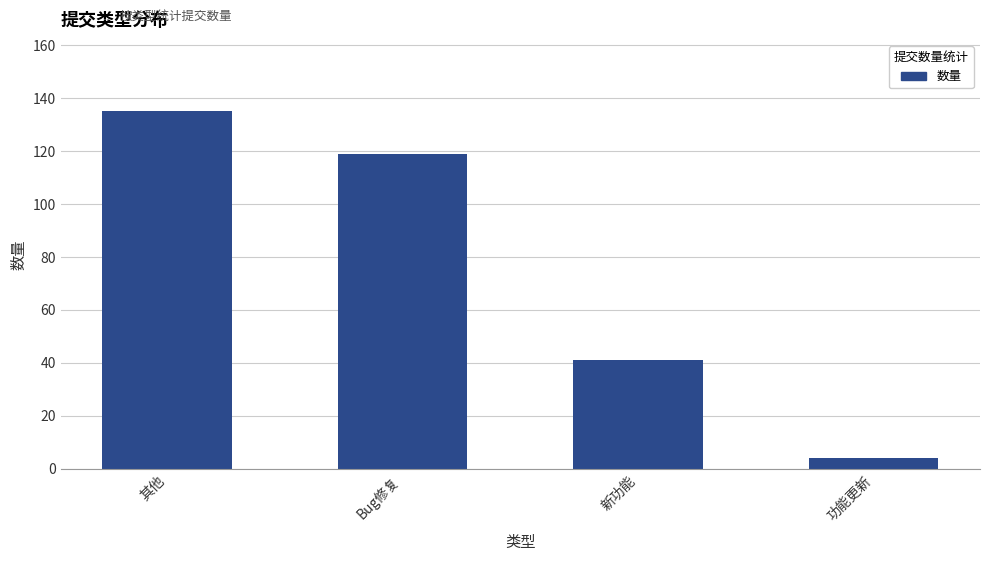

Are the bars horizontal?

No